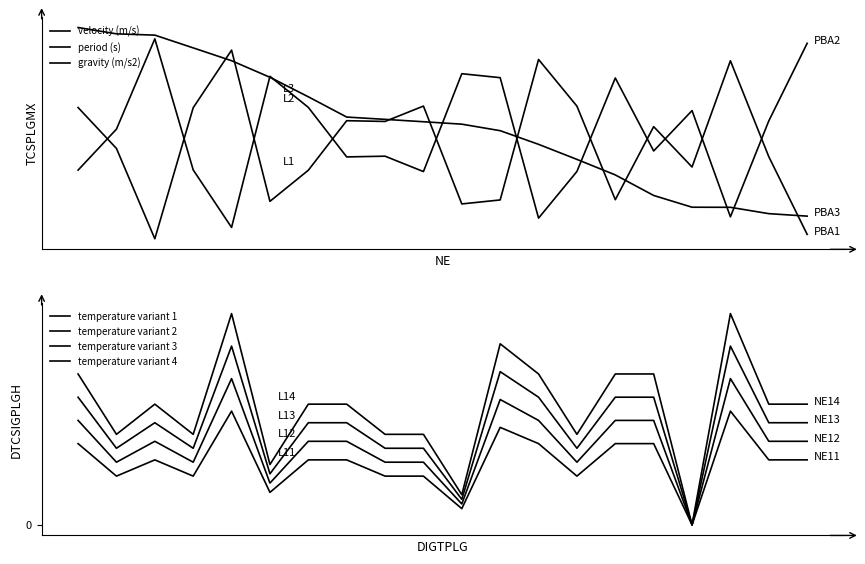

Is it true that temperature (c) equals 0.7 at 5?

True